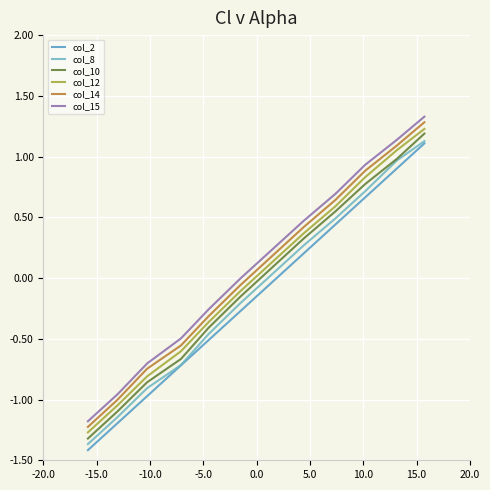

What are all the series names shown in the legend?

col_2, col_8, col_10, col_12, col_14, col_15